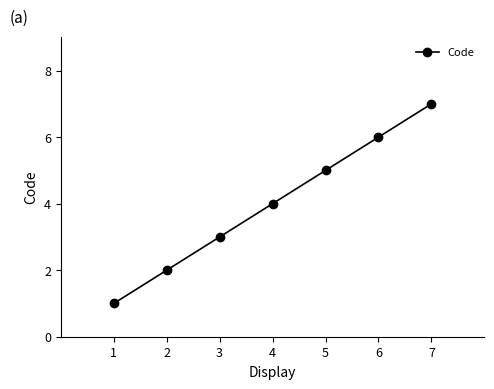

Count the values in the range 2 to 6.

5